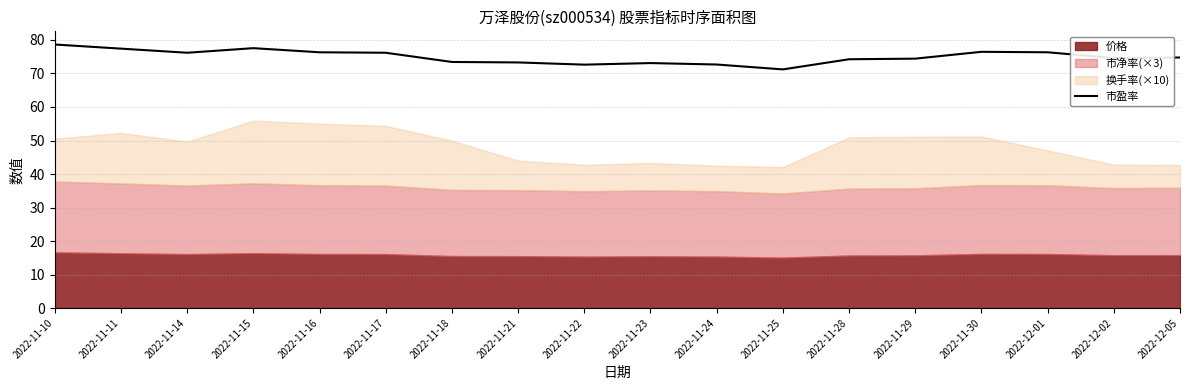

What is the approximate value at 2022-11-16?

76.3